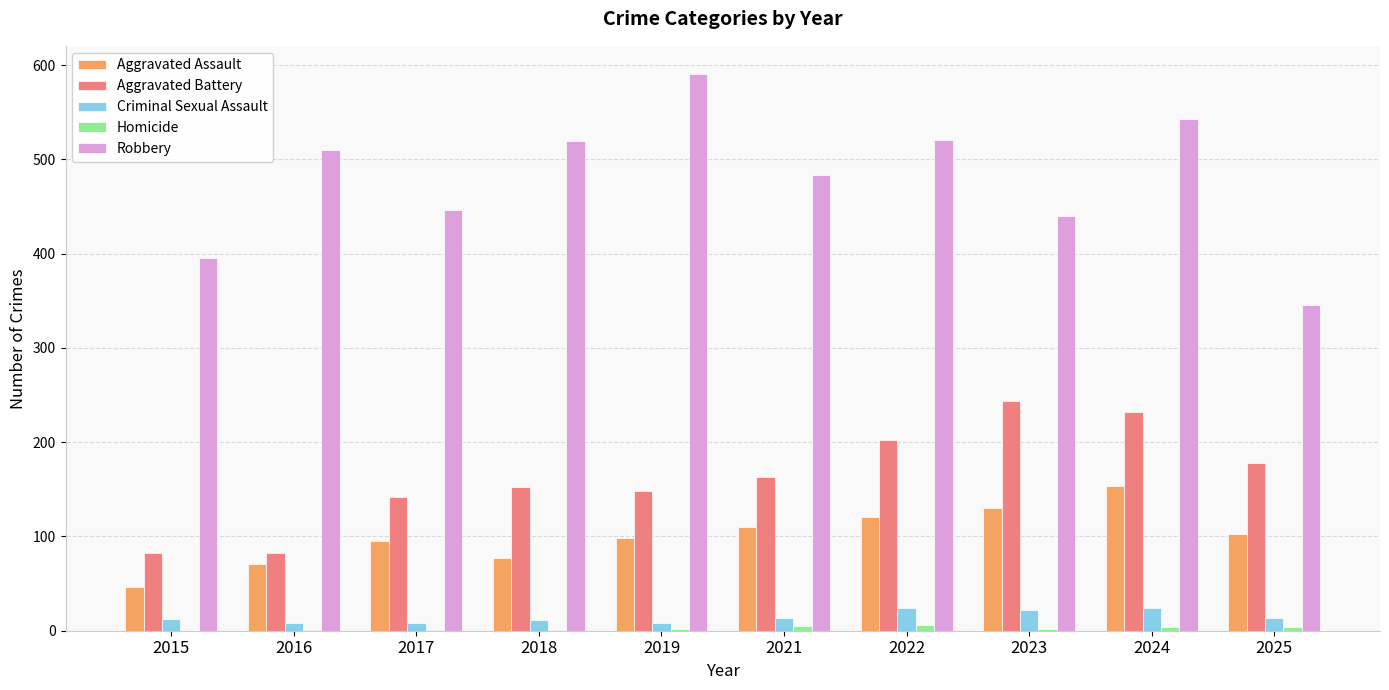

Between 2016 and 2019, which series saw the biggest shift?

Robbery